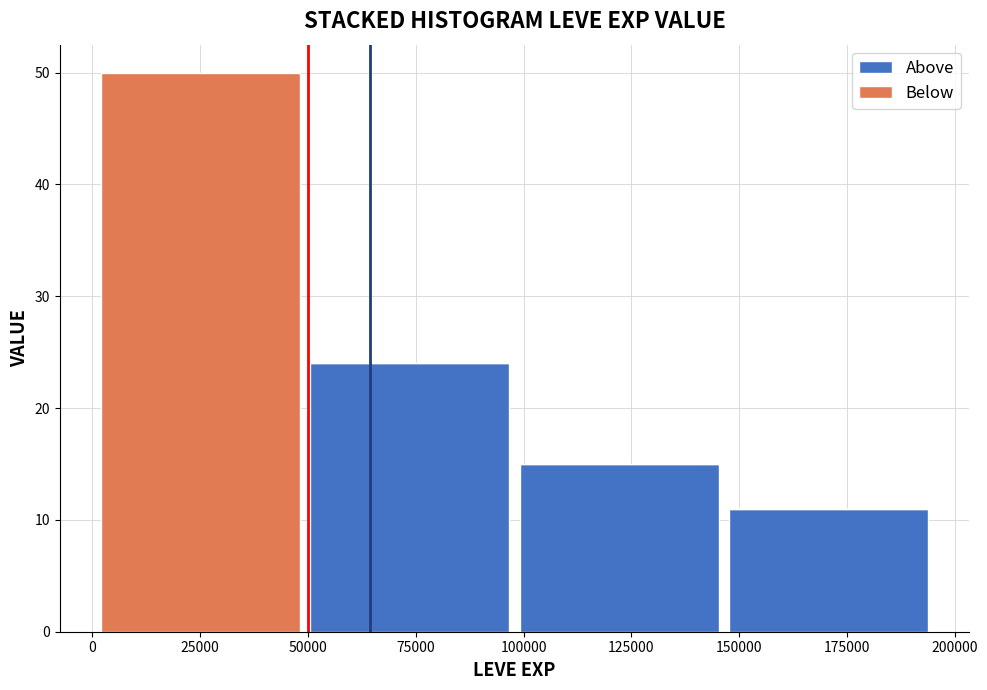

Reading left to right, list every stacked bar in this chart as the range it spans on the x-axis followed by its total height. Neither the bar edges nor the heights are printed on the chart, so give them approximately, as read against the axes.

0 to 50000: 50
50000 to 100000: 24
100000 to 145000: 15
145000 to 195000: 11